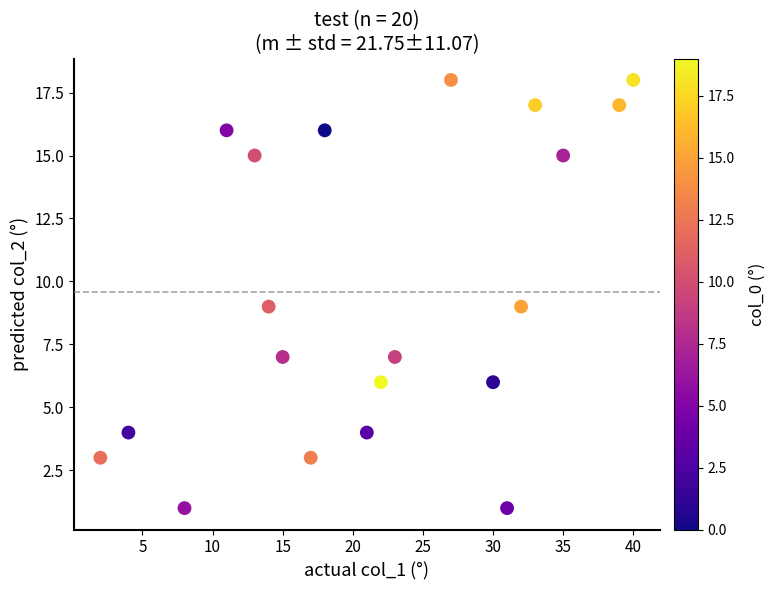

What is the range of Y values (max minus min)?

17